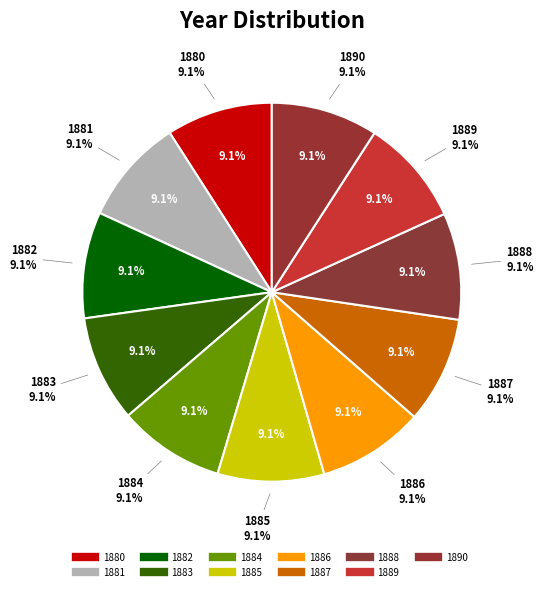

Which category has the biggest portion of the pie?

1890